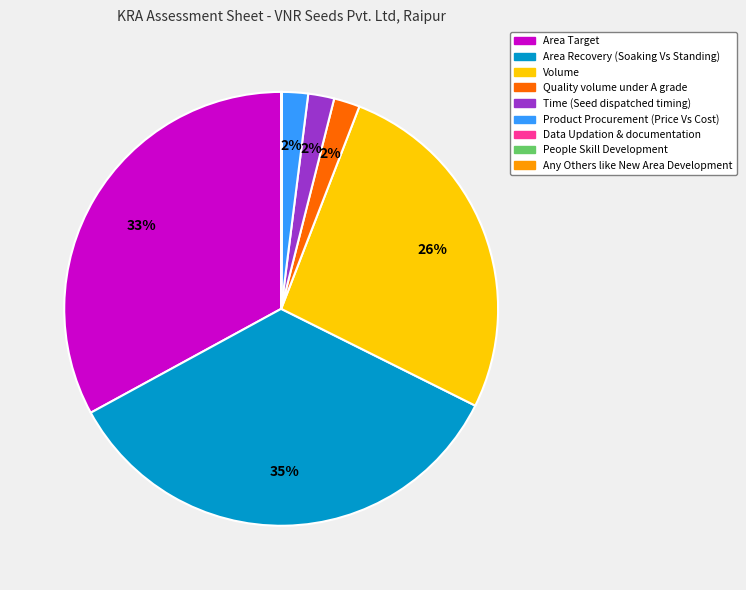

To the nearest percent, what percentage of the pie is Area Recovery (Soaking Vs Standing)?

35%